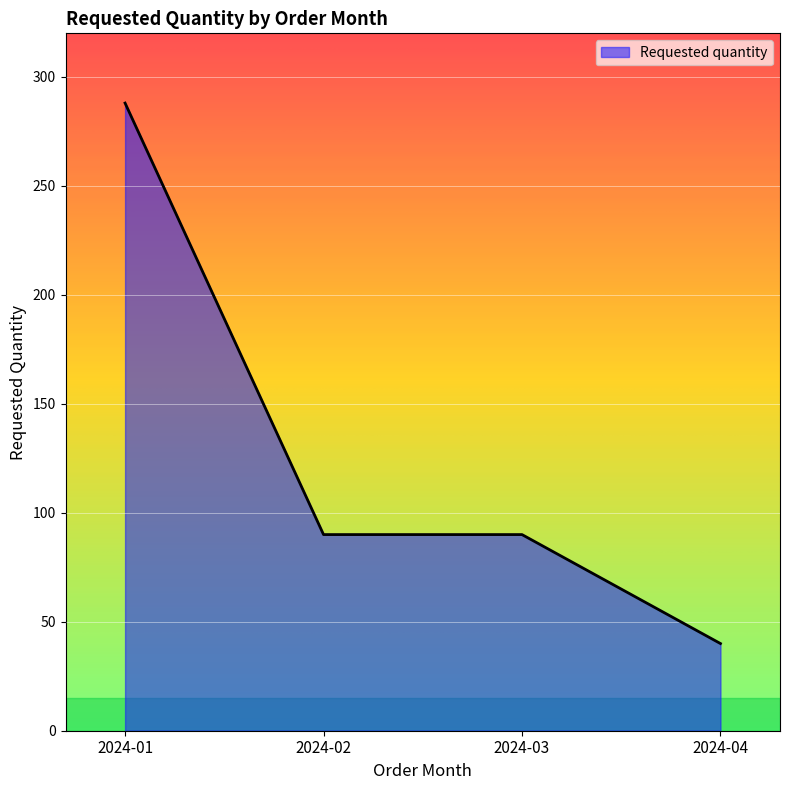

True or false: there are more than 1 points higher than both neighbors.

False